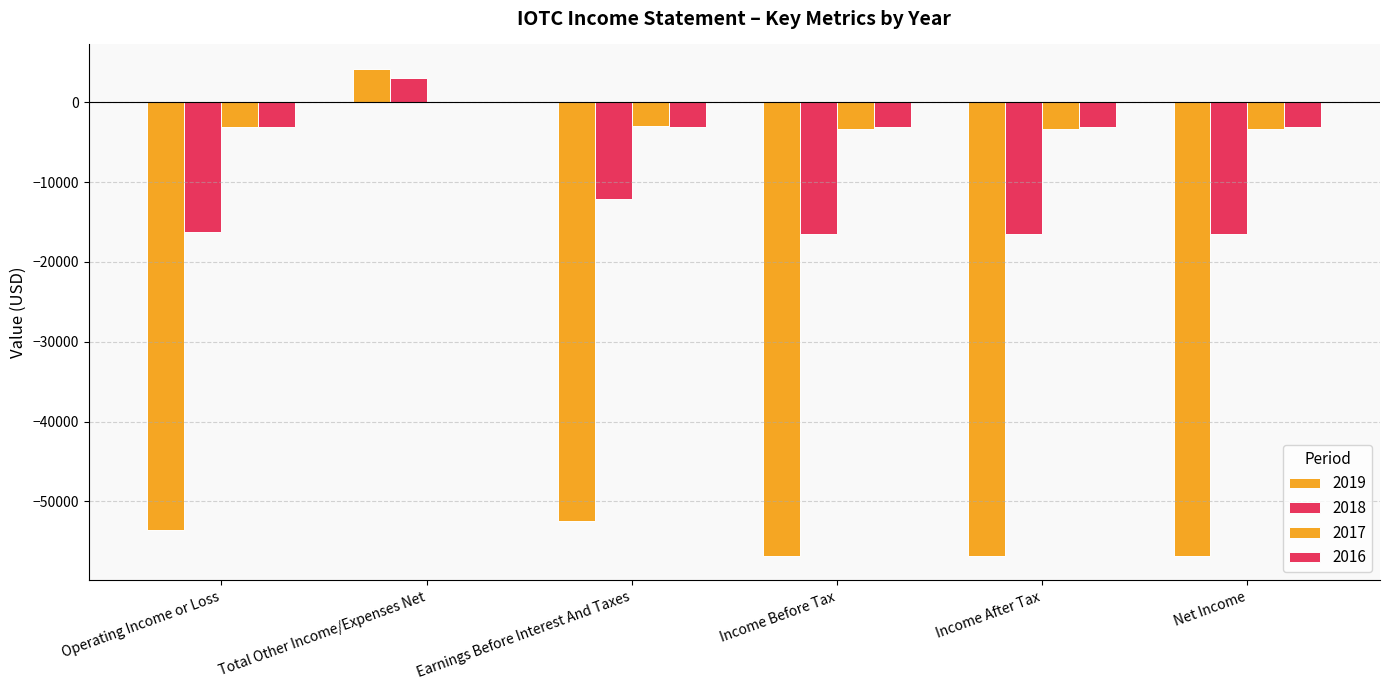

Which series changed the most between Earnings Before Interest And Taxes and Net Income?

2019